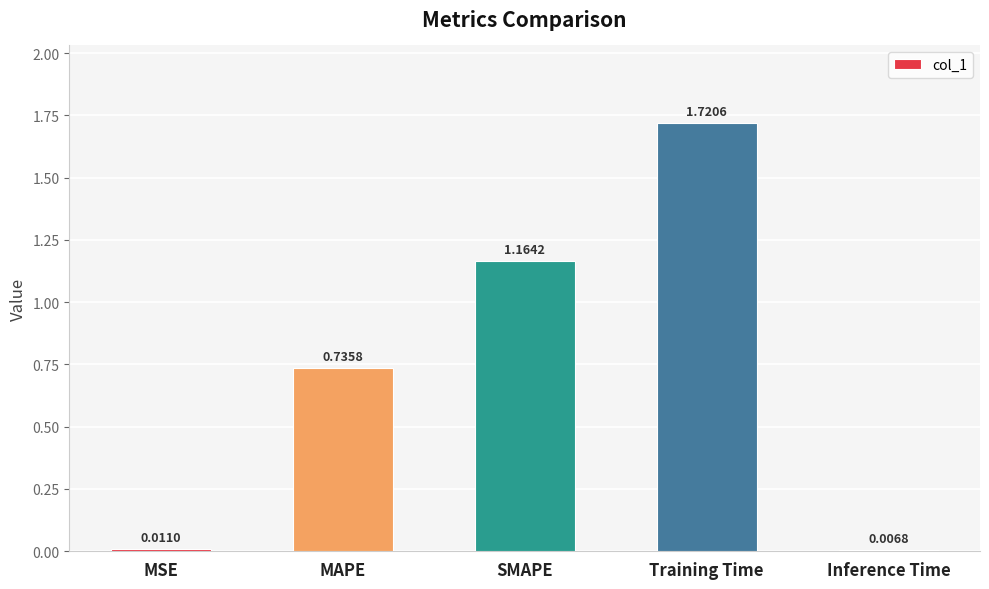

List the labels in order of value, smallest first.

Inference Time, MSE, MAPE, SMAPE, Training Time